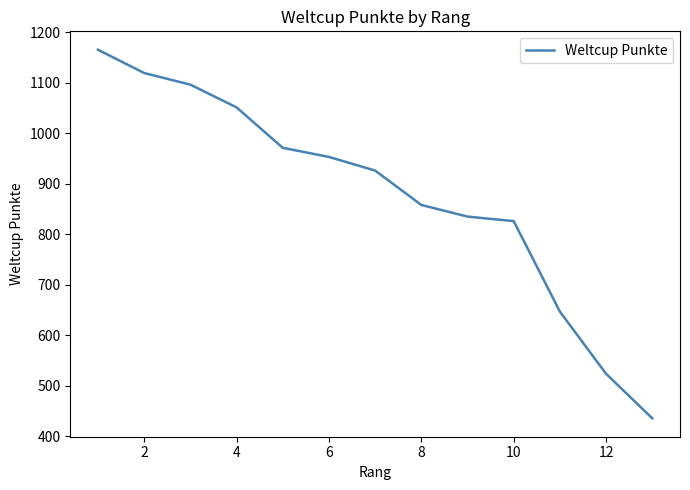

What is the greatest value displayed?

1165